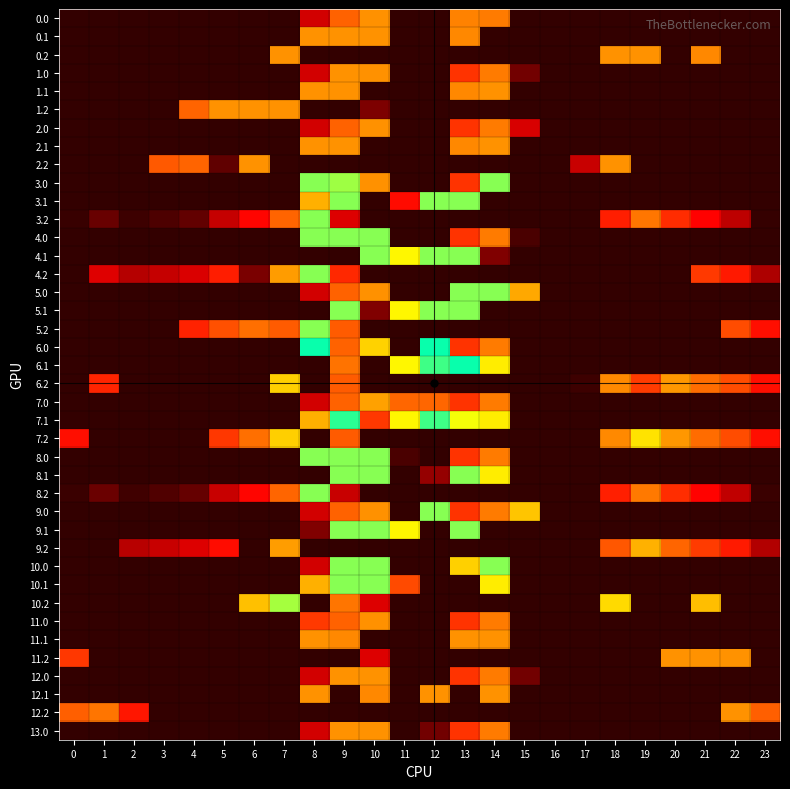

What is the spread (max minus min) of values at 6?

185.1